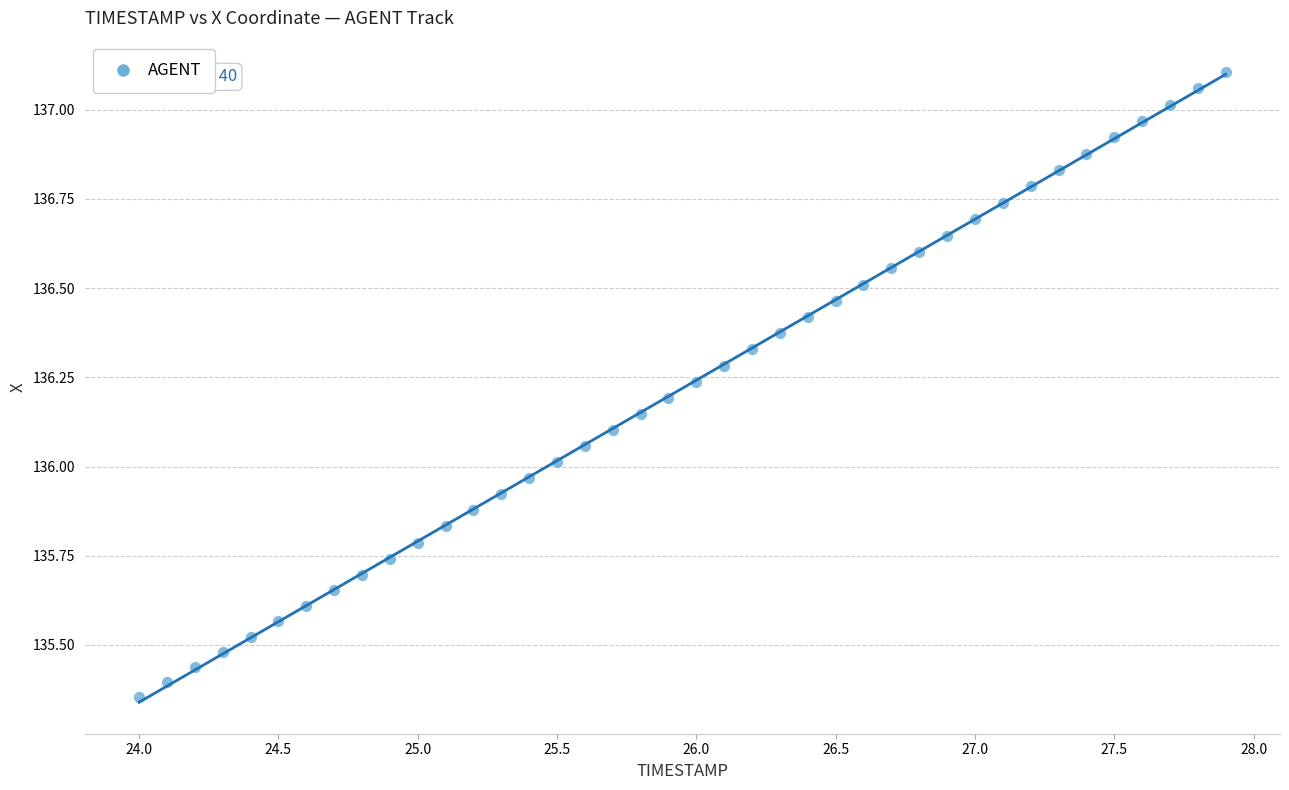

What is the range of X values (max minus min)?

3.9